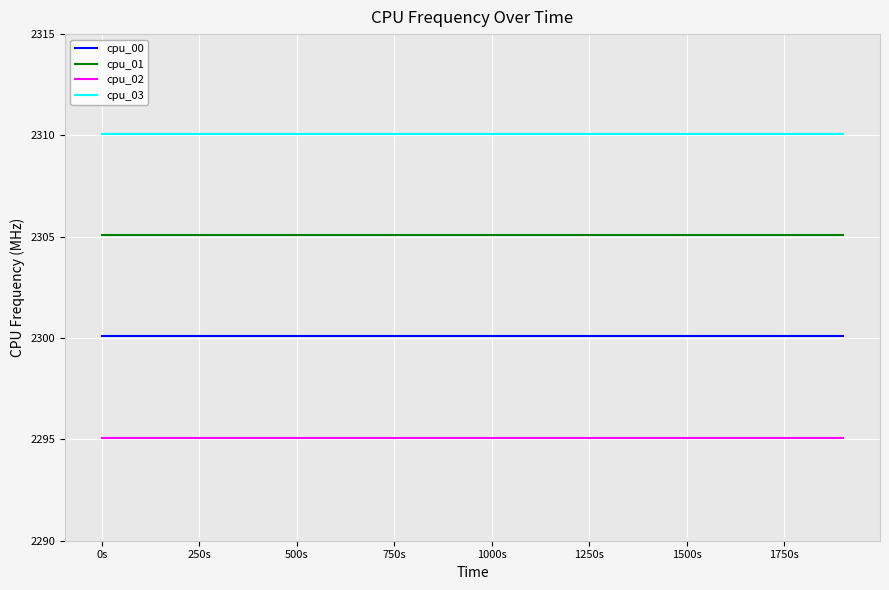

What is the minimum value shown in the chart?

2295.1